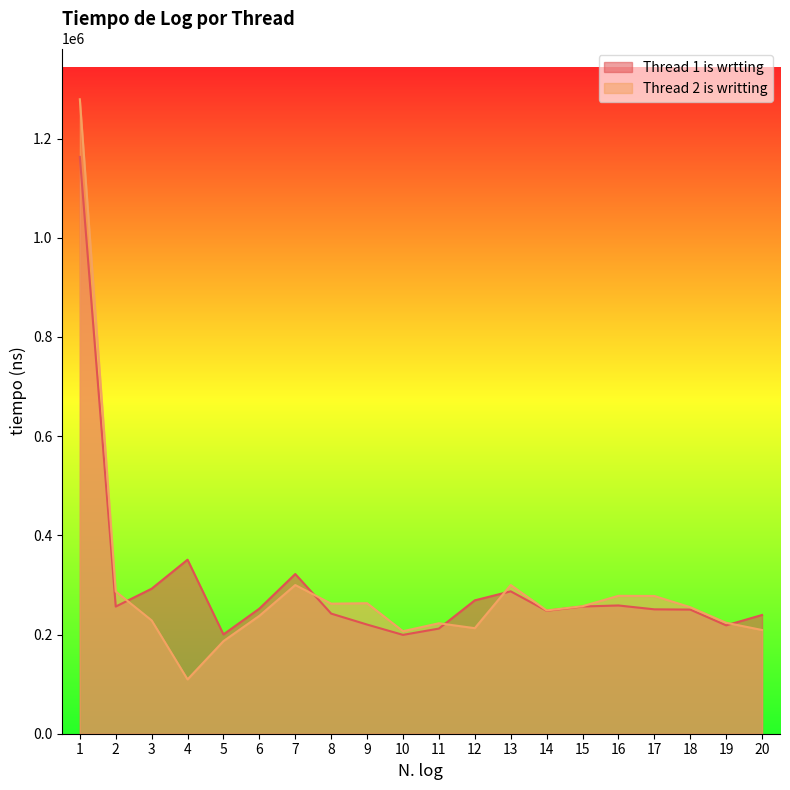

The Thread 2 is writting series shows 186700 at 5. True or false?

True